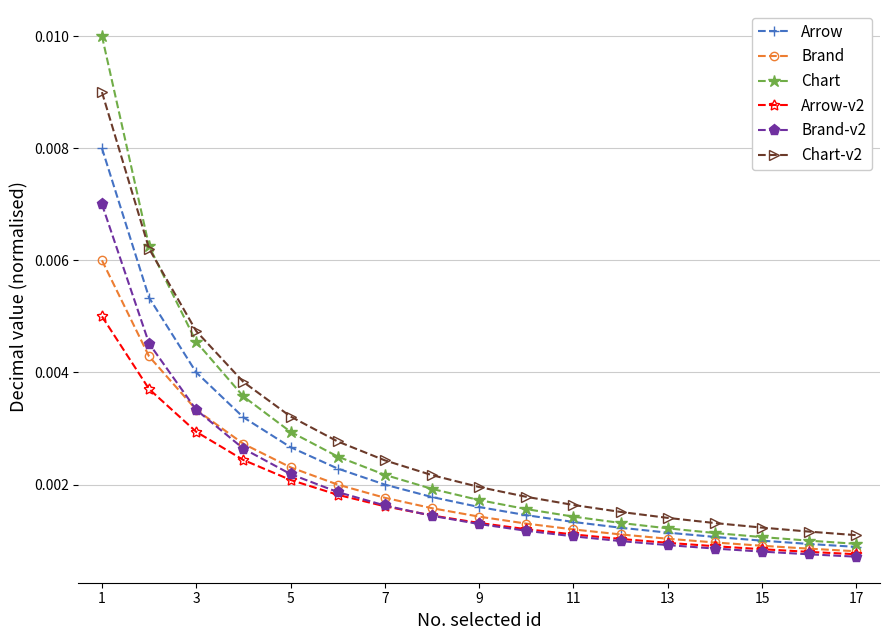

True or false: Brand-v2 and Chart intersect in this chart.

False